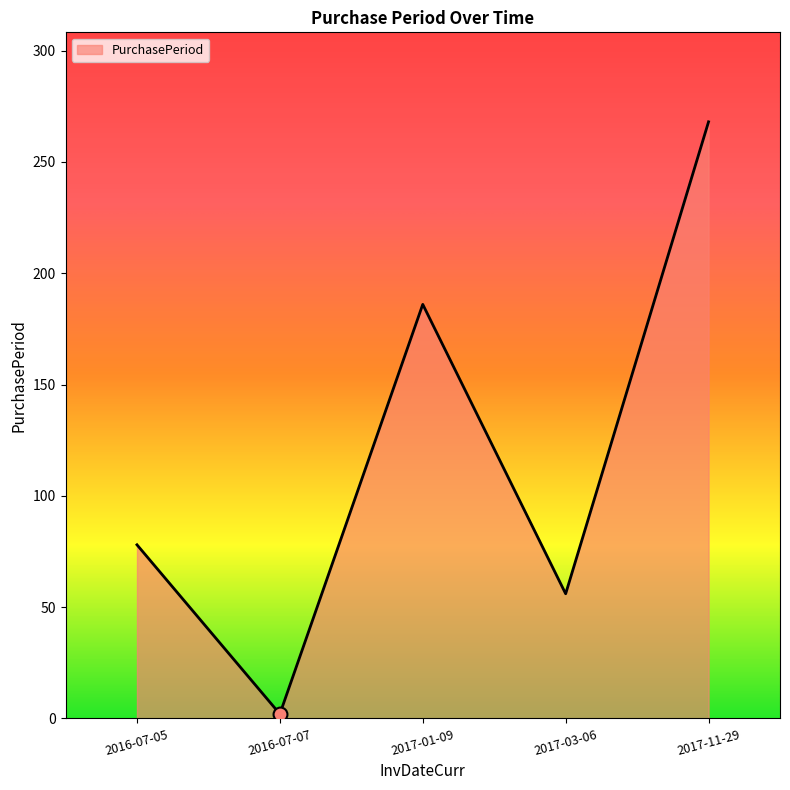

What is the ratio of the value at 2017-01-09 to the value at 2016-07-05?

2.4